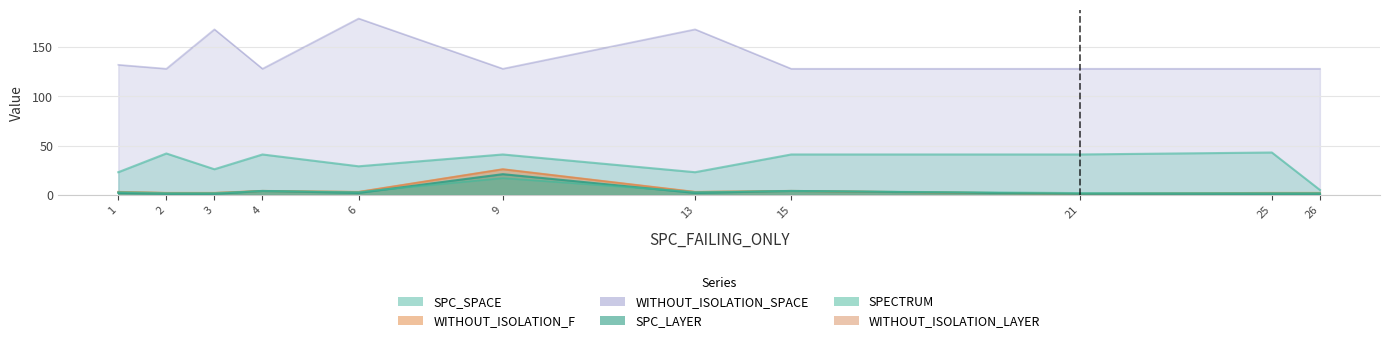

Which series has the largest range (max minus min)?

WITHOUT_ISOLATION_SPACE